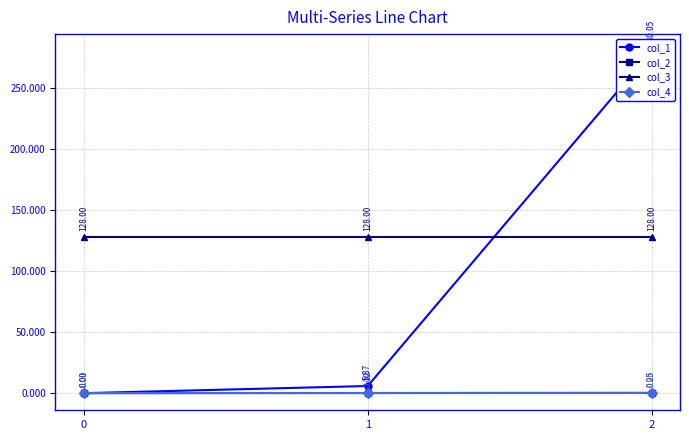

Rank the series at 2 from highest to lowest value.

col_1, col_3, col_2, col_4